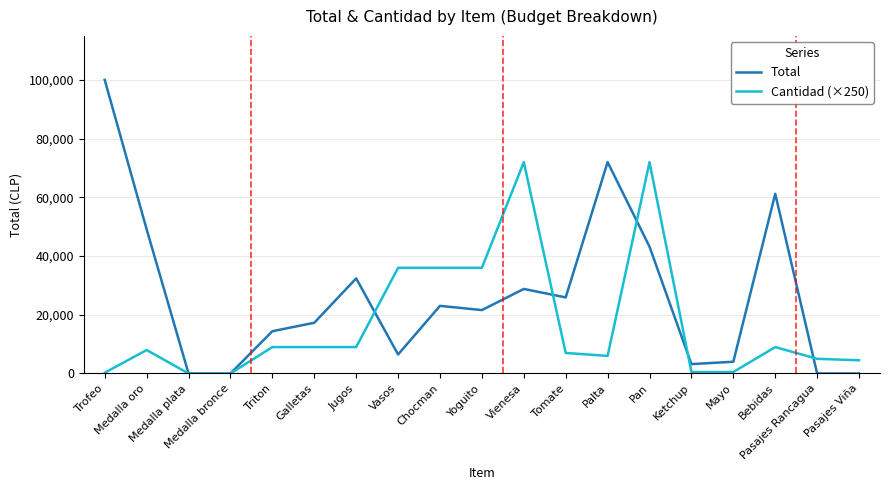

What are all the series names shown in the legend?

Total, Cantidad (×250)